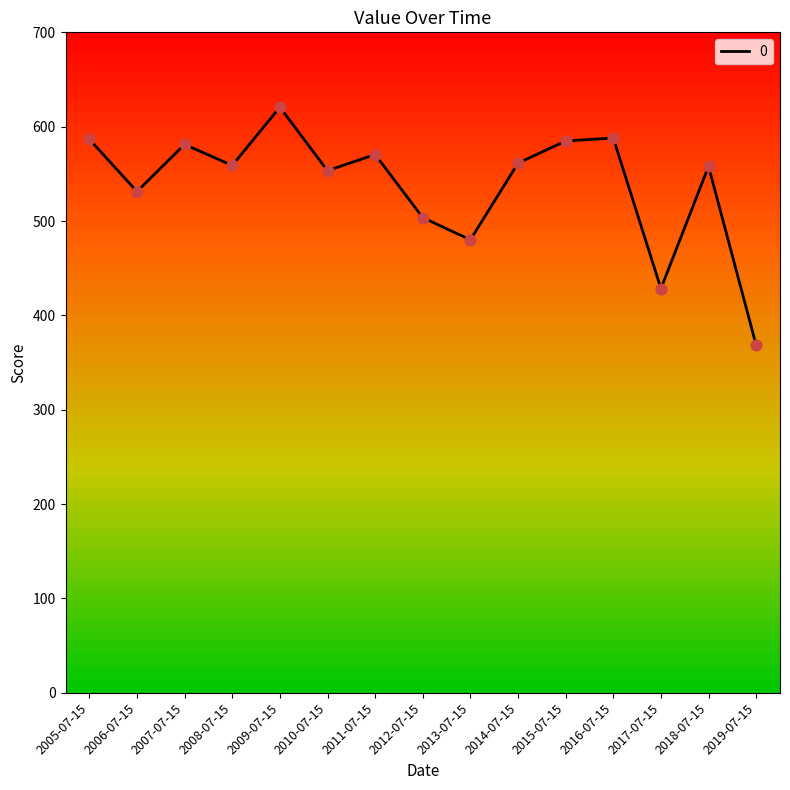

Between 2018-07-15 and 2011-07-15, which is larger?

2011-07-15